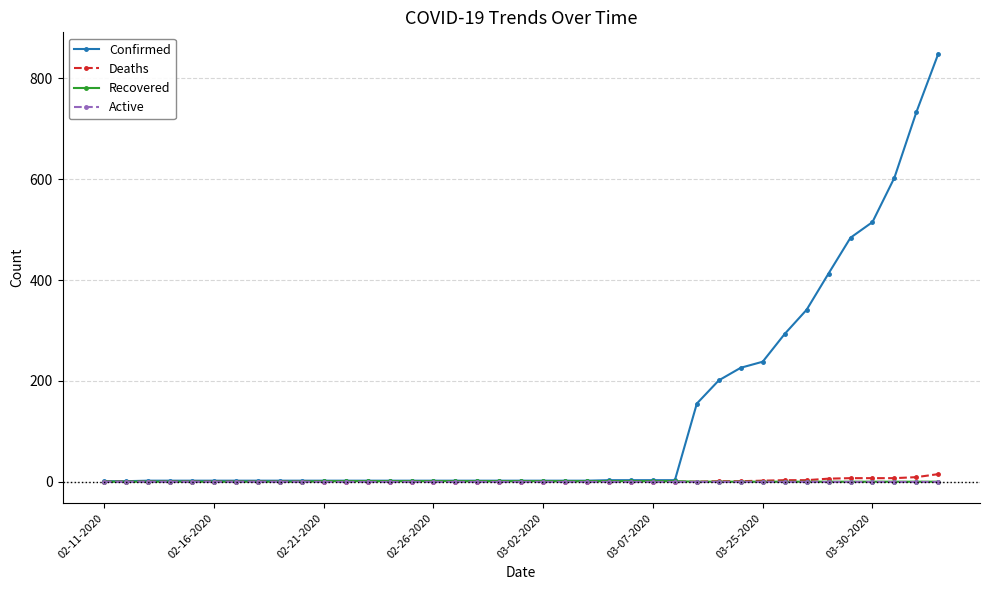

Which series has the largest total across all categories?

Confirmed